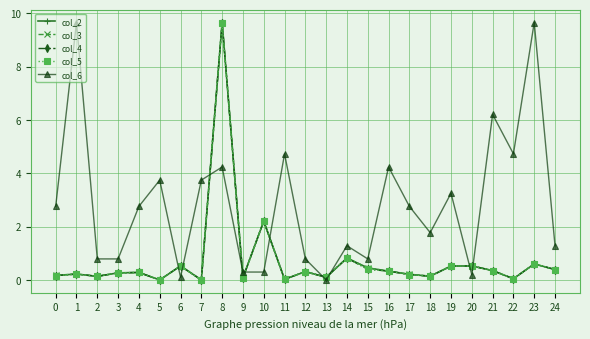

Is this an area chart (filled region under the line)?

No